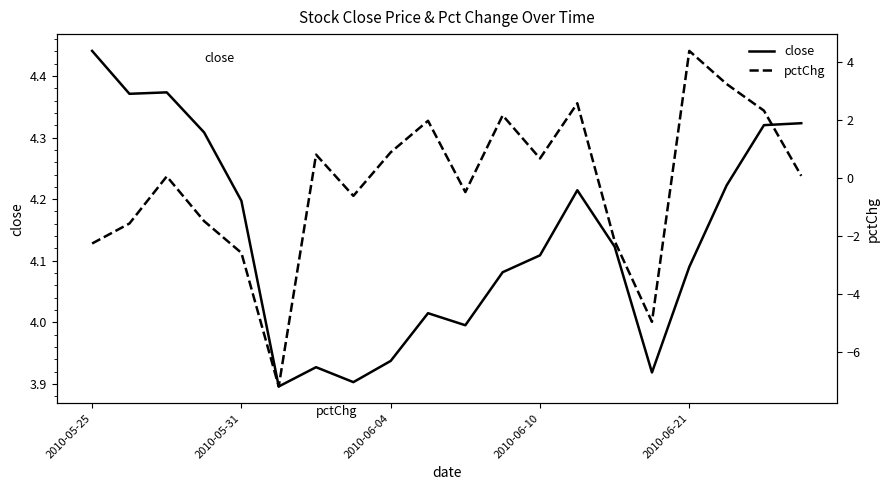

At which category is the sum across all series the highest?

2010-06-21